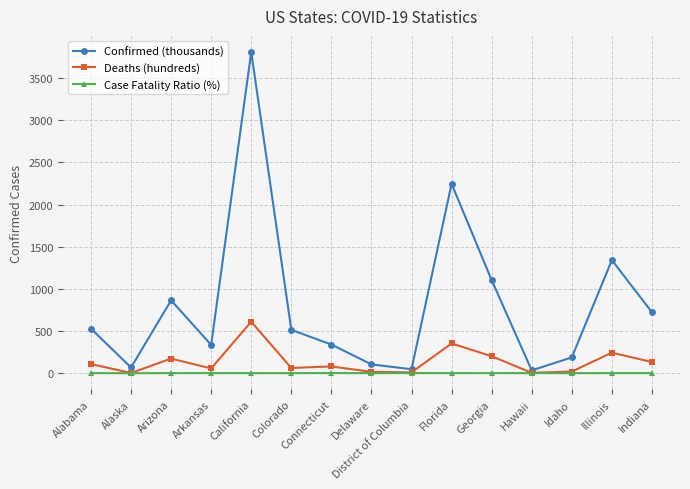

Which series has the largest total across all categories?

Confirmed (thousands)